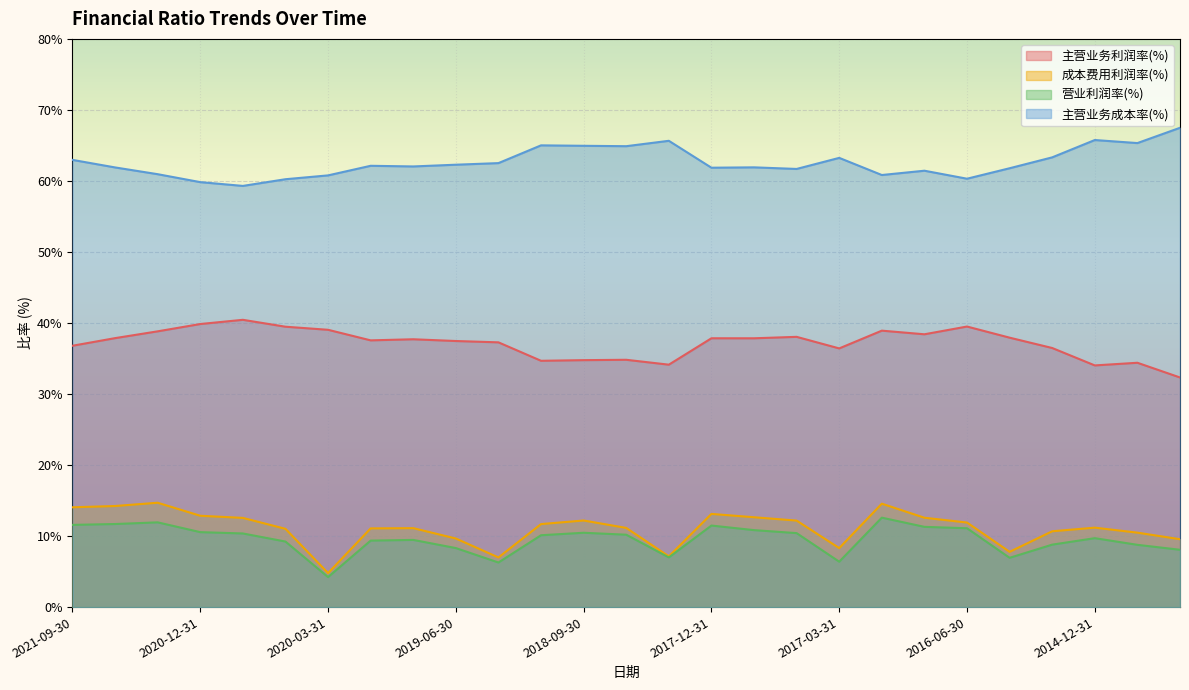

True or false: 成本费用利润率(%) has a value of 14.7 at 2012-12-31.

False